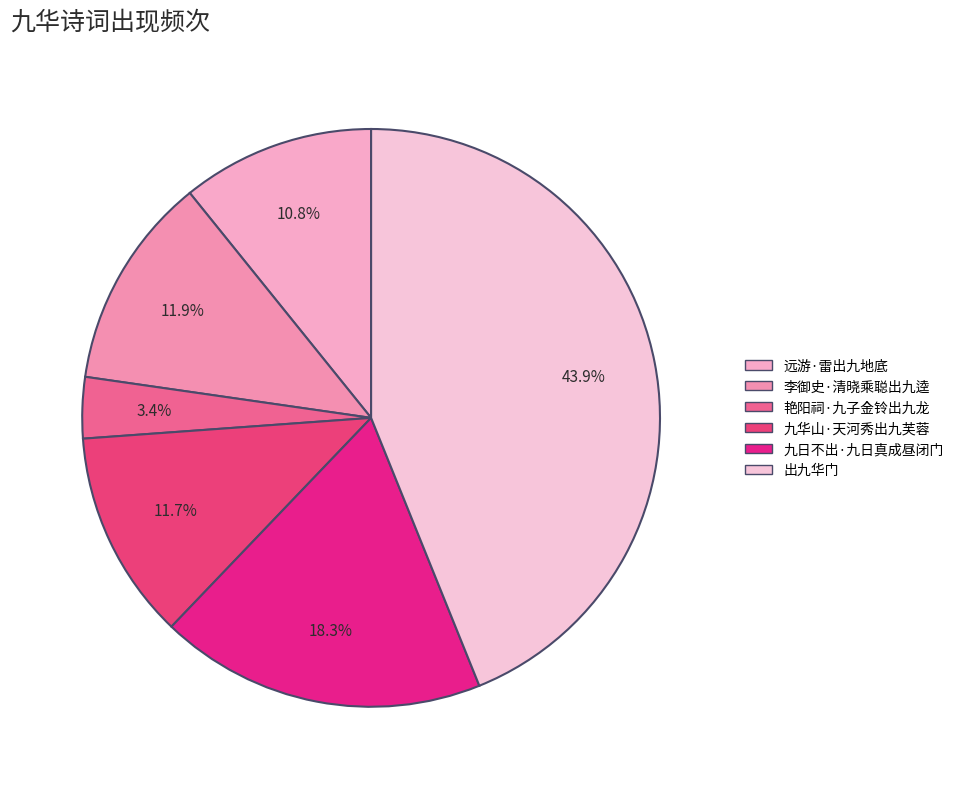

Which category has the smallest portion of the pie?

艳阳祠·九子金铃出九龙